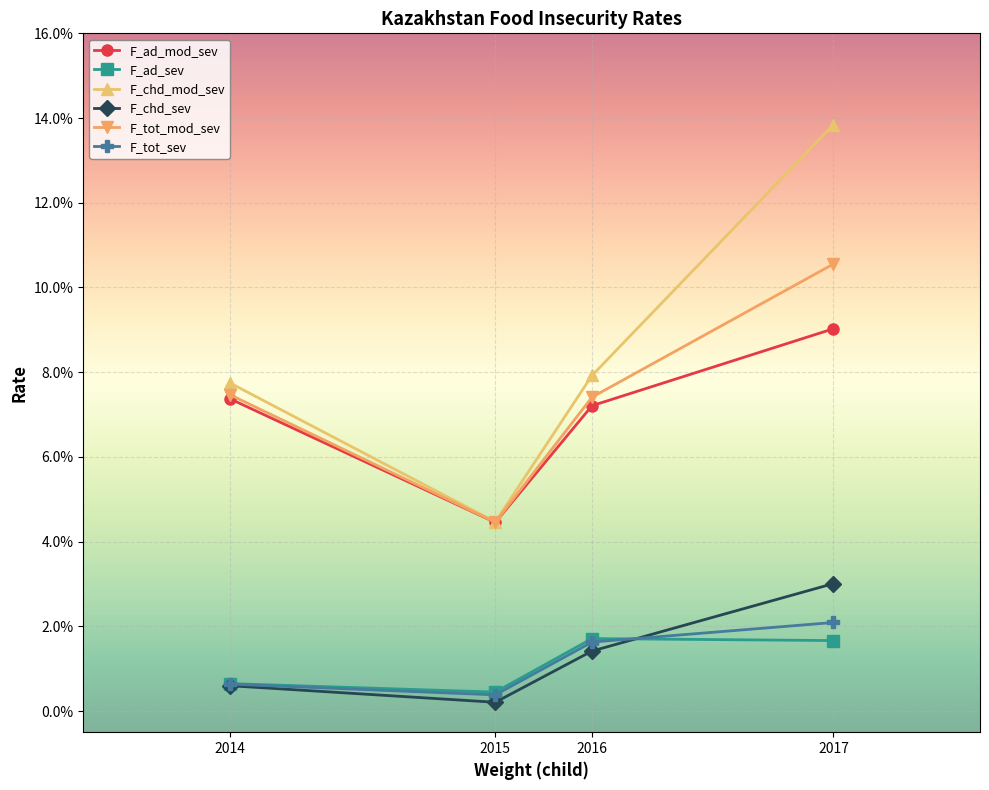

At which category does F_tot_sev reach its first local valley?

2015